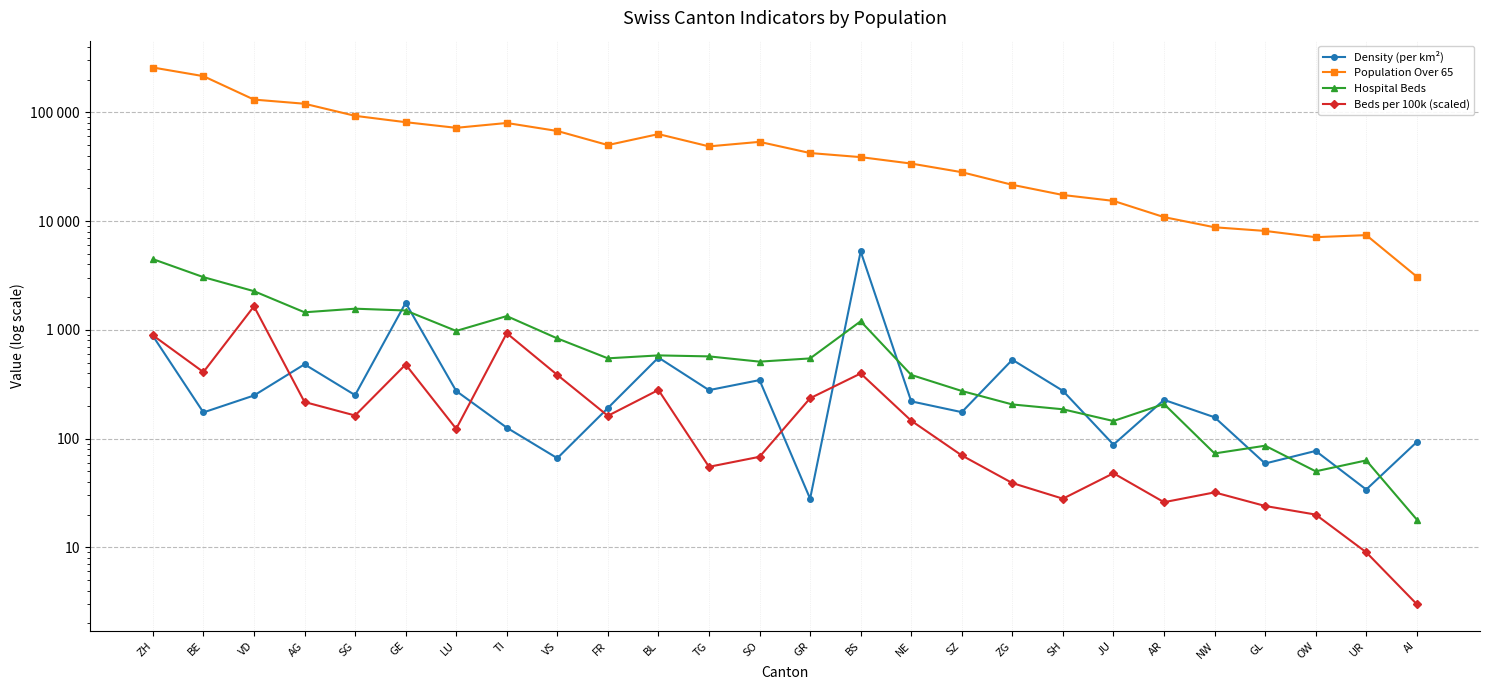

True or false: Population Over 65 and Beds per 100k (scaled) cross at least once.

False